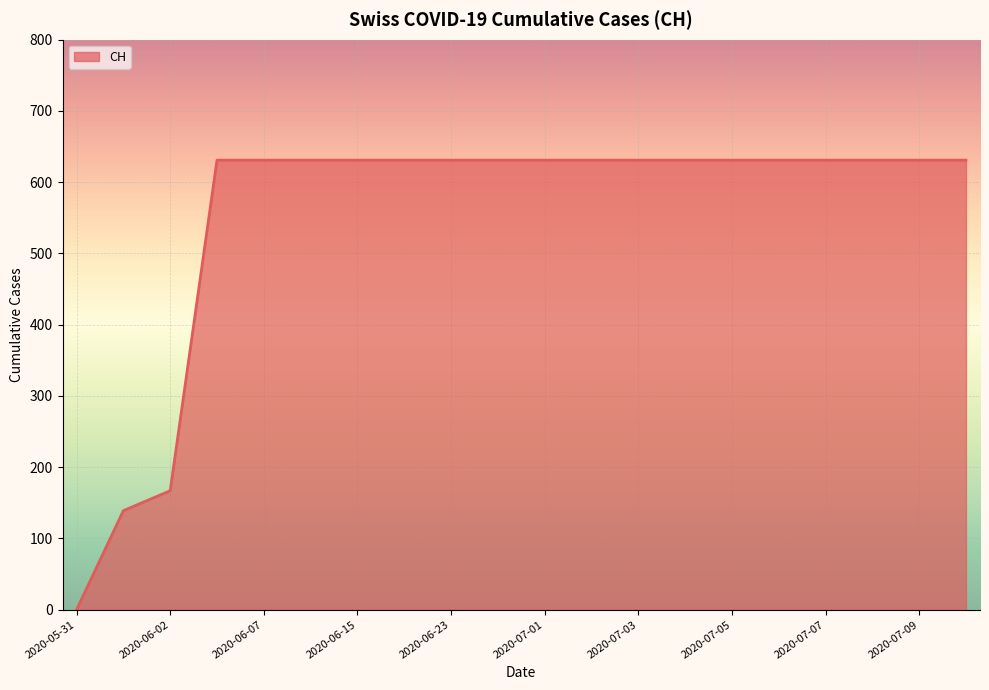

What is the greatest value displayed?

631